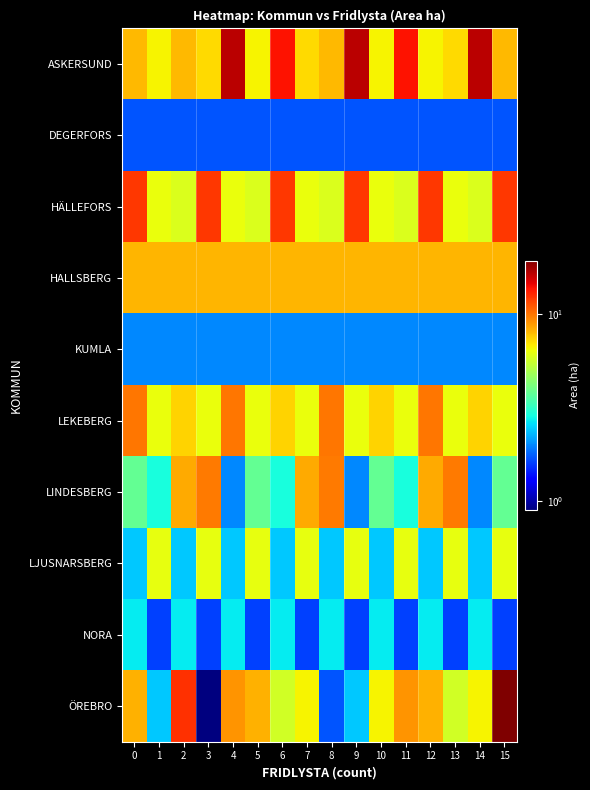

Reading left to right, list all the values displayed in this chart.

ASKERSUND: 0=8.0	1=6.6	2=8.0	3=7.2	4=16.4	5=6.6	6=13.6	7=7.2	8=8.0	9=16.4	10=6.6	11=13.6	12=6.6	13=7.2	14=16.4	15=8.0
DEGERFORS: 0=1.7	1=1.7	2=1.7	3=1.7	4=1.7	5=1.7	6=1.7	7=1.7	8=1.7	9=1.7	10=1.7	11=1.7	12=1.7	13=1.7	14=1.7	15=1.7
HÄLLEFORS: 0=12.1	1=6.3	2=5.9	3=12.1	4=6.3	5=5.9	6=12.1	7=6.3	8=5.9	9=12.1	10=6.3	11=5.9	12=12.1	13=6.3	14=5.9	15=12.1
HALLSBERG: 0=8.1	1=8.1	2=8.1	3=8.1	4=8.1	5=8.1	6=8.1	7=8.1	8=8.1	9=8.1	10=8.1	11=8.1	12=8.1	13=8.1	14=8.1	15=8.1
KUMLA: 0=2.0	1=2.0	2=2.0	3=2.0	4=2.0	5=2.0	6=2.0	7=2.0	8=2.0	9=2.0	10=2.0	11=2.0	12=2.0	13=2.0	14=2.0	15=2.0
LEKEBERG: 0=9.9	1=6.3	2=7.3	3=6.3	4=9.9	5=6.3	6=7.3	7=6.3	8=9.9	9=6.3	10=7.3	11=6.3	12=9.9	13=6.3	14=7.3	15=6.3
LINDESBERG: 0=3.8	1=2.9	2=8.4	3=9.8	4=2.0	5=3.8	6=2.9	7=8.4	8=9.8	9=2.0	10=3.8	11=2.9	12=8.4	13=9.8	14=2.0	15=3.8
LJUSNARSBERG: 0=2.4	1=6.2	2=2.4	3=6.2	4=2.4	5=6.2	6=2.4	7=6.2	8=2.4	9=6.2	10=2.4	11=6.2	12=2.4	13=6.2	14=2.4	15=6.2
NORA: 0=2.7	1=1.6	2=2.7	3=1.6	4=2.7	5=1.6	6=2.7	7=1.6	8=2.7	9=1.6	10=2.7	11=1.6	12=2.7	13=1.6	14=2.7	15=1.6
ÖREBRO: 0=8.2	1=2.4	2=12.4	3=0.9	4=9.0	5=8.2	6=5.7	7=6.6	8=1.7	9=2.4	10=6.6	11=9.0	12=8.2	13=5.7	14=6.6	15=19.2